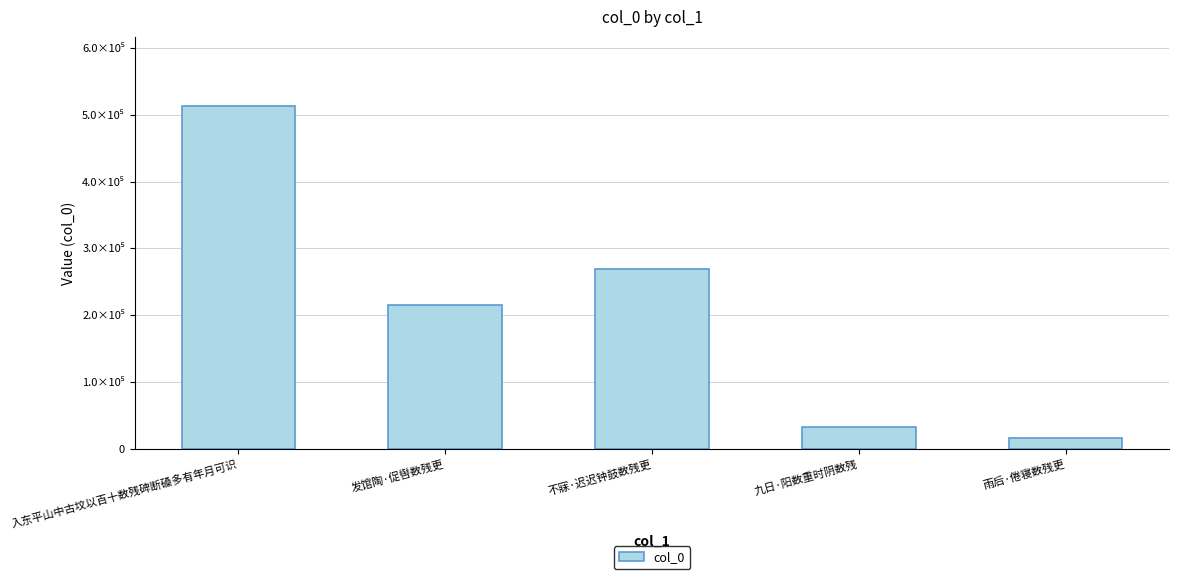

At which category does the chart reach its peak across all series?

入东平山中古坟以百十数残碑断磉多有年月可识